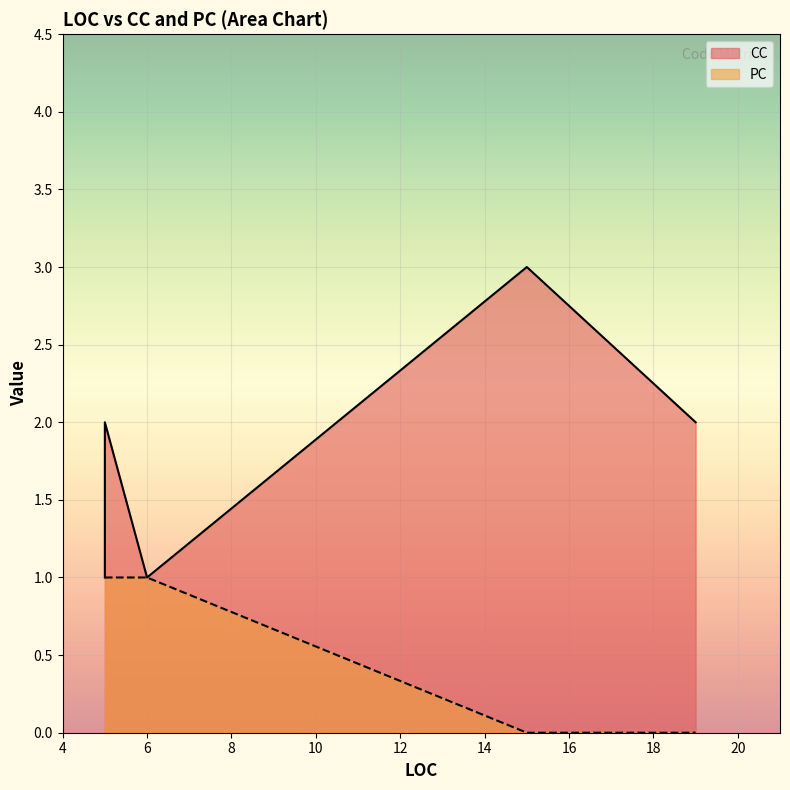

True or false: PC and CC intersect in this chart.

False